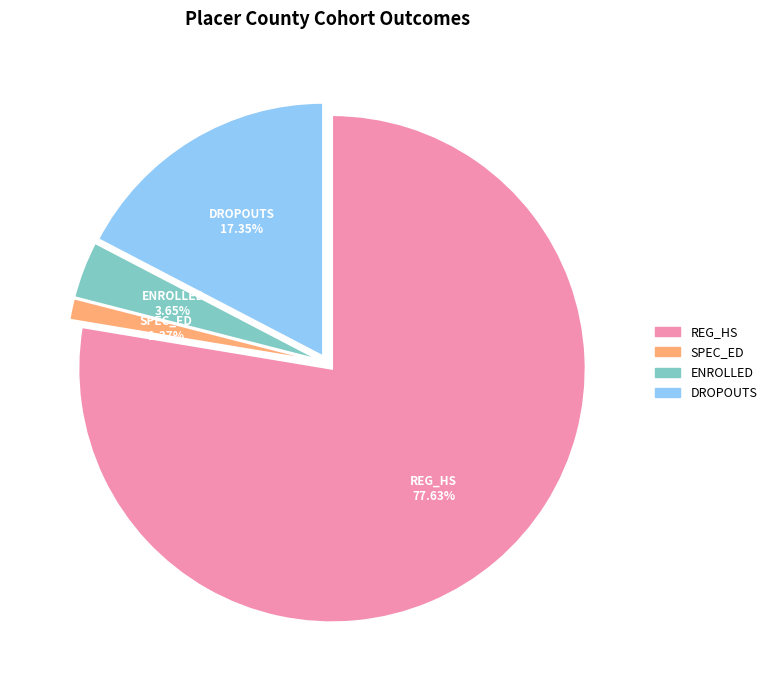

Is there a majority slice in this chart?

Yes